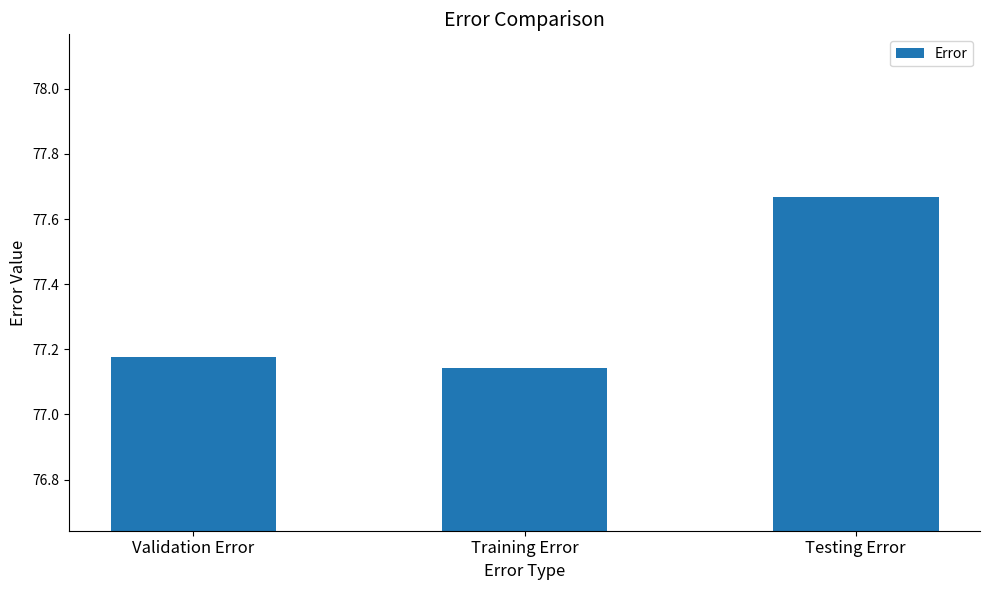

What is the sum of all values?

232.0